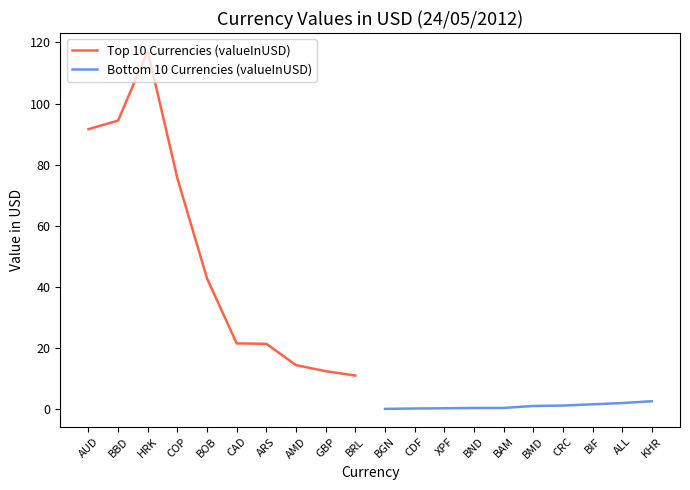

How many values in the Bottom 10 Currencies (valueInUSD) series are below 1?

5